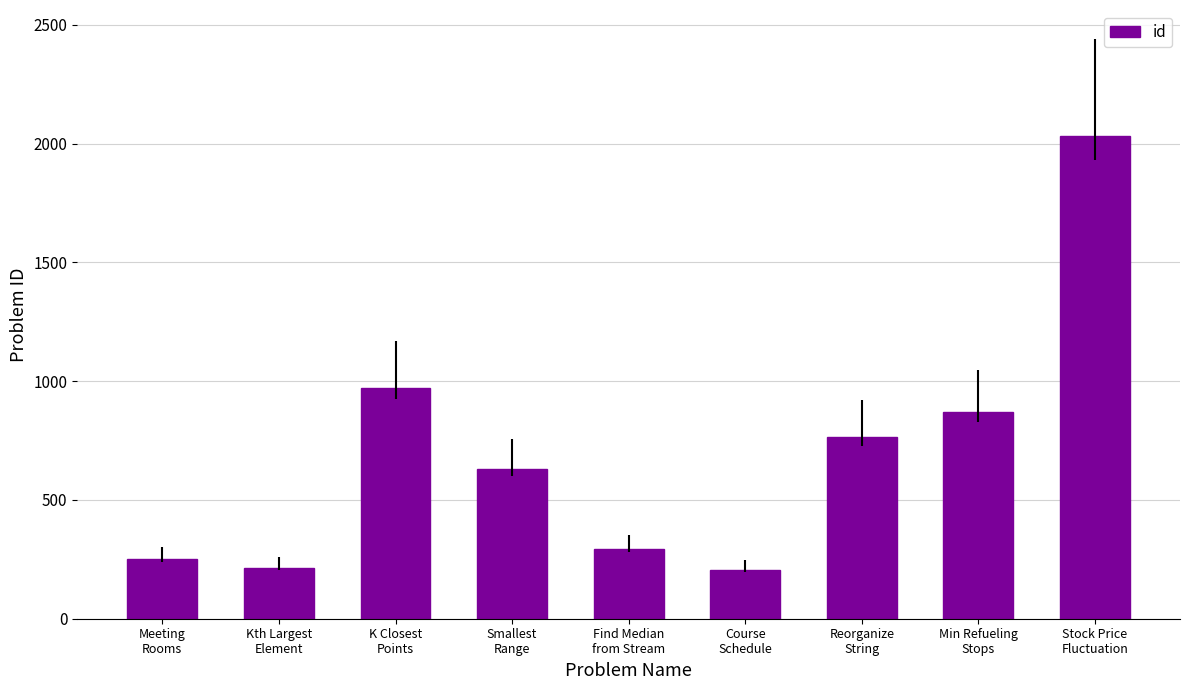

What is the average value?

694